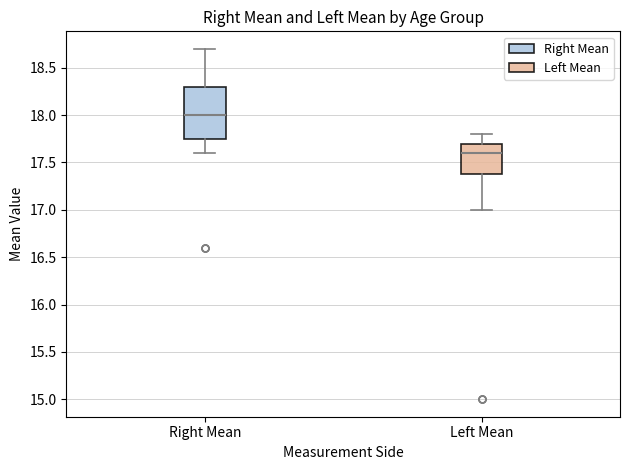

Where is the upper edge of the box for Right Mean on the y-axis? The values are not printed on the chart, so give them approximately, as read against the axis.

18.30